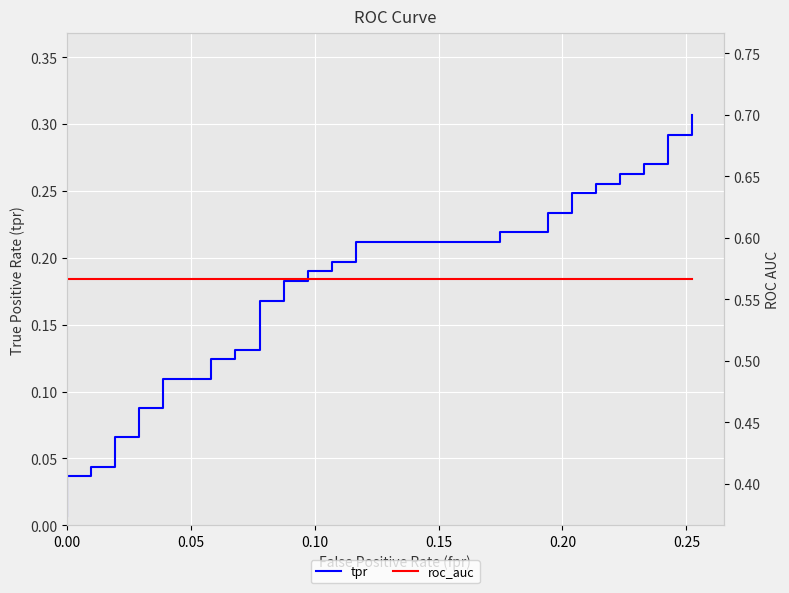

True or false: roc_auc and tpr intersect in this chart.

False